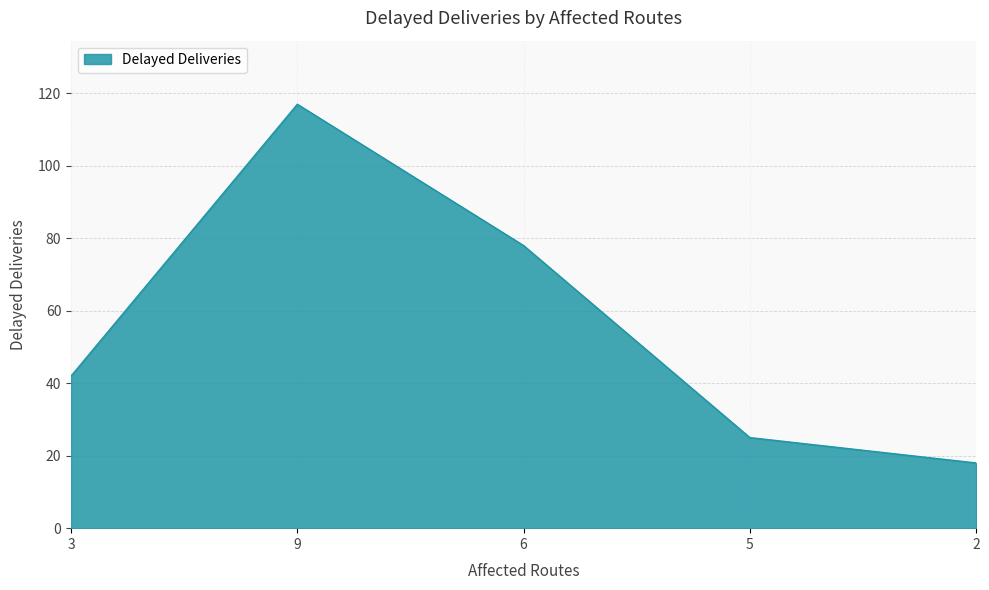

The value at 3 is 42. True or false?

True